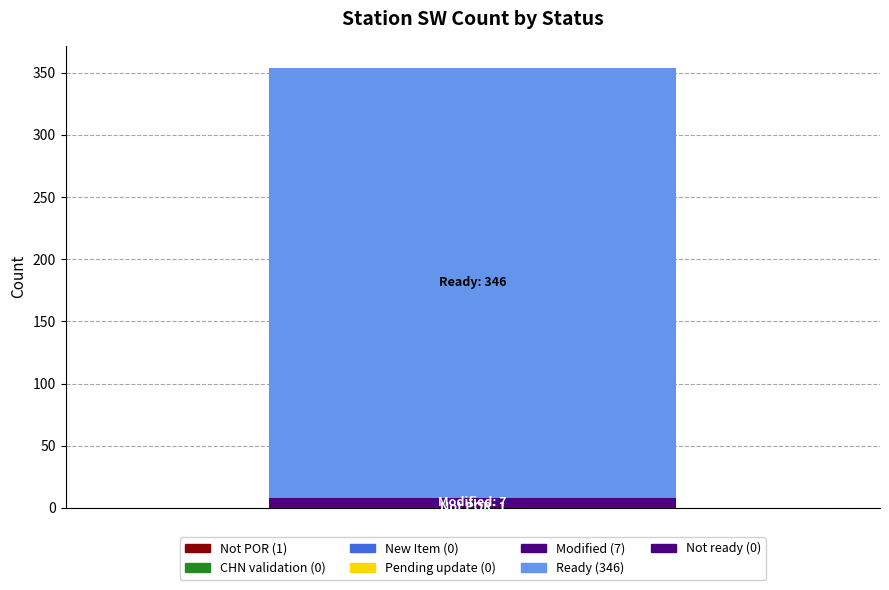

Are the bars horizontal?

No